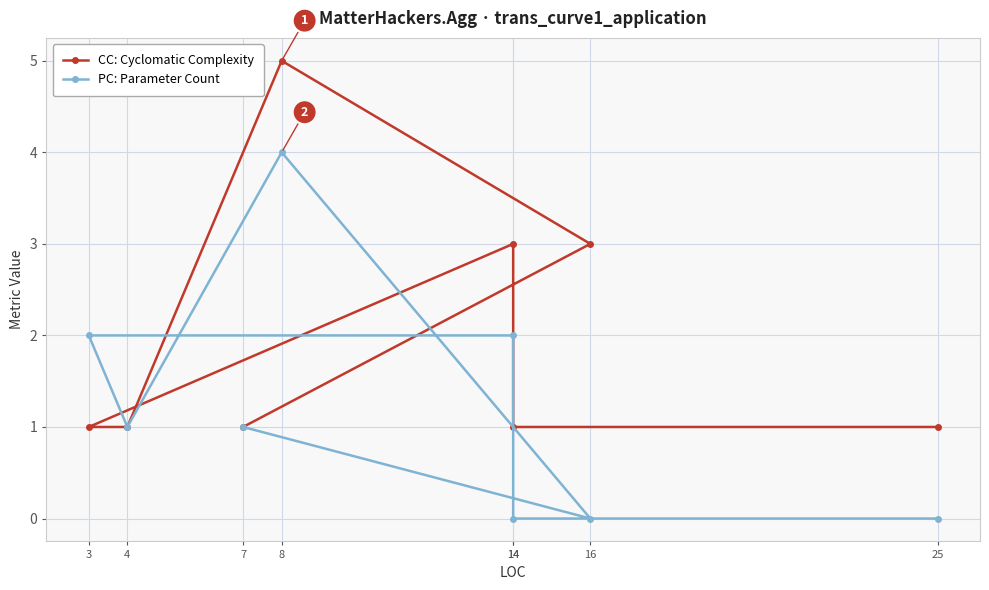

Between 4 and 8, which is larger?

8